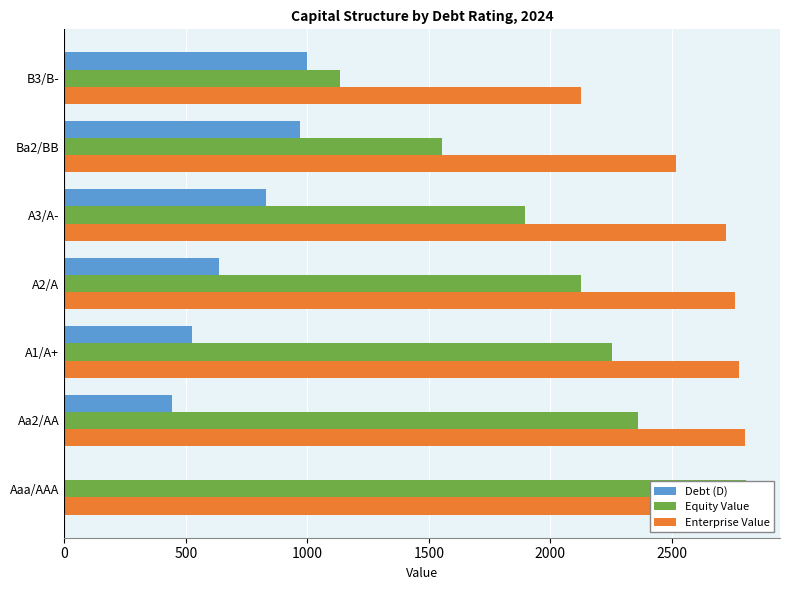

Which series has the largest total across all categories?

Enterprise Value